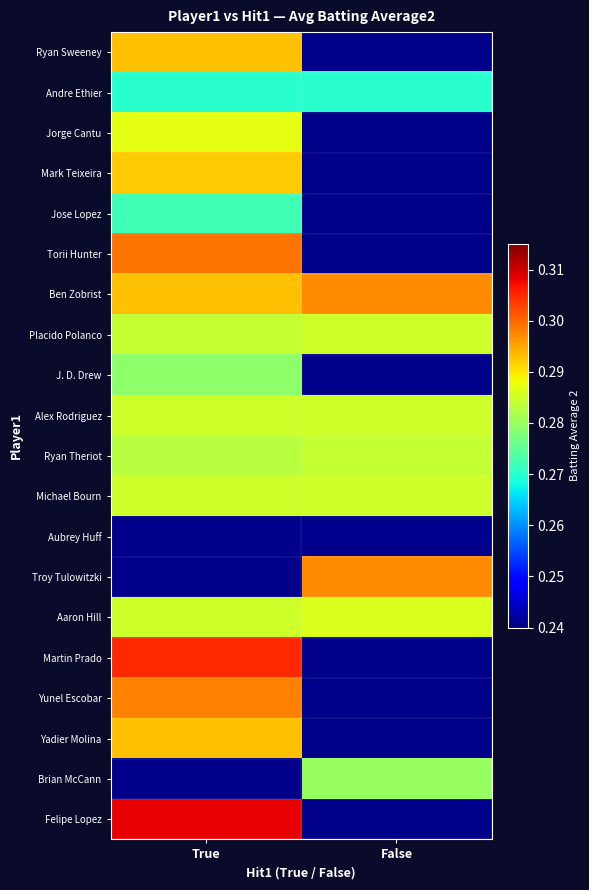

At how many categories does at least one series exceed 0?

2